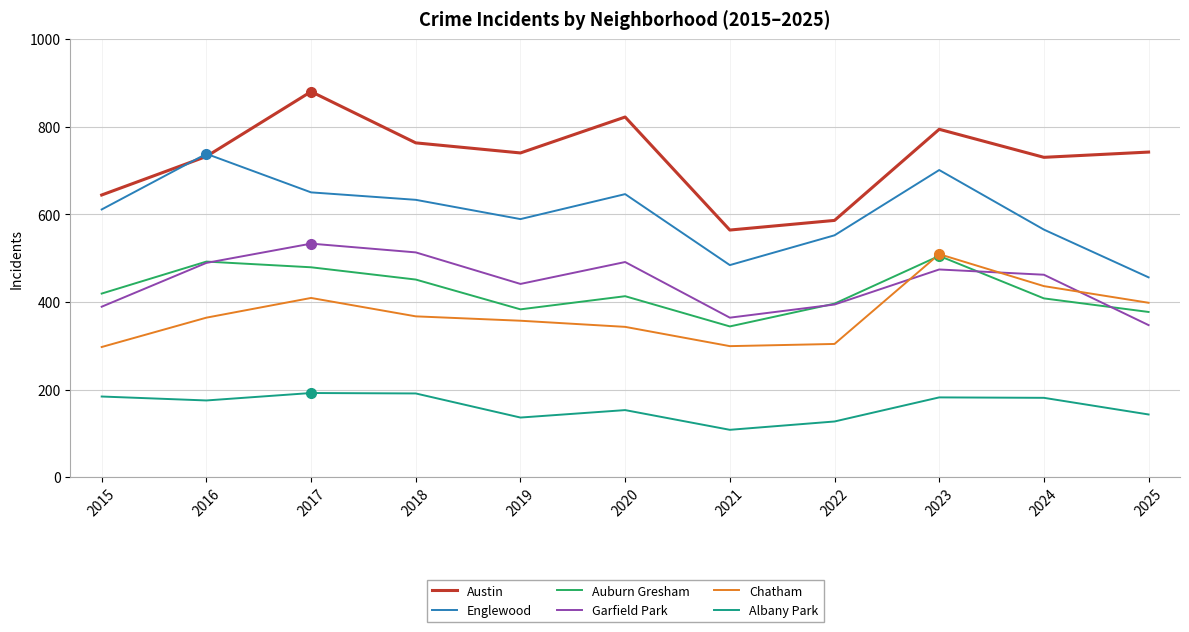

What is the difference between the maximum and minimum values in the Englewood series?

282